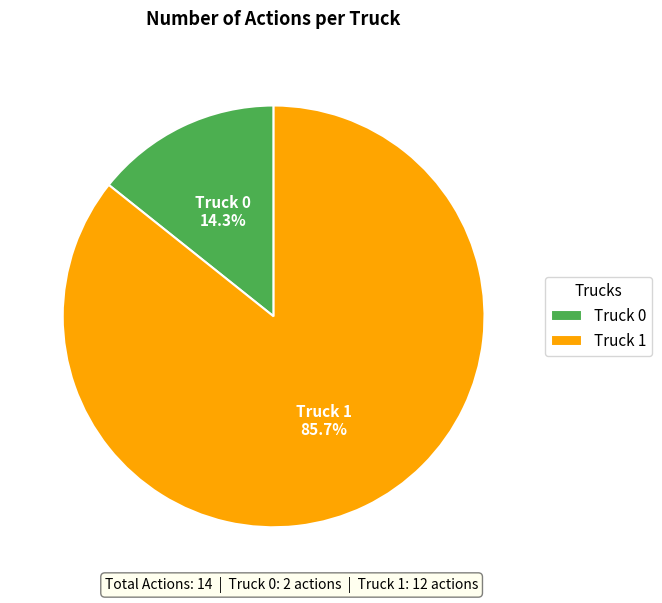

Which slice is the largest?

Truck 1